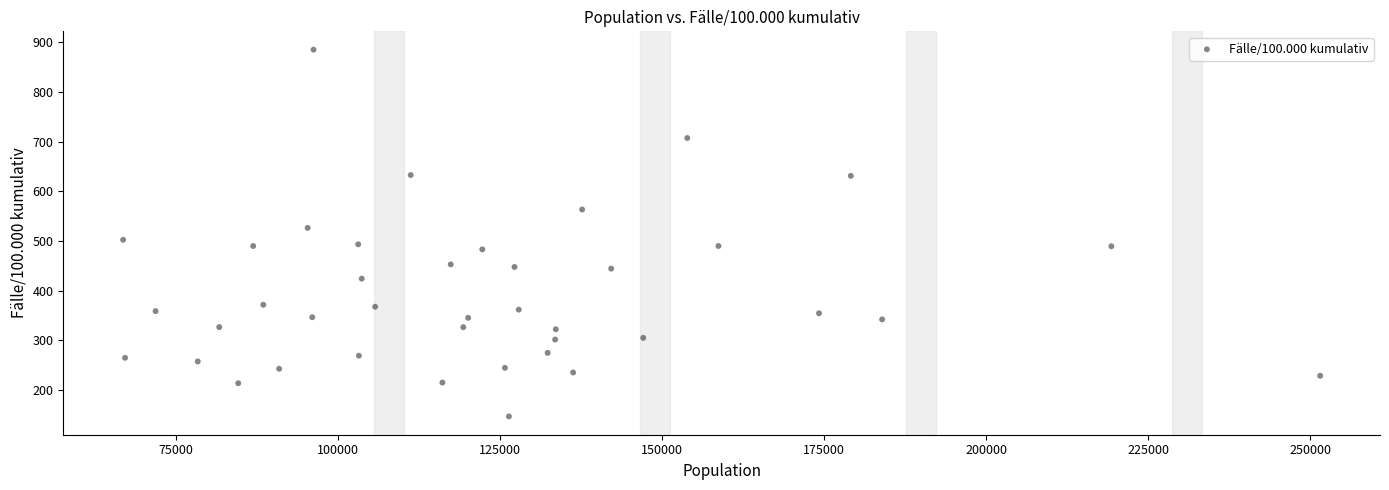

What is the range of X values (max minus min)?

184696.0